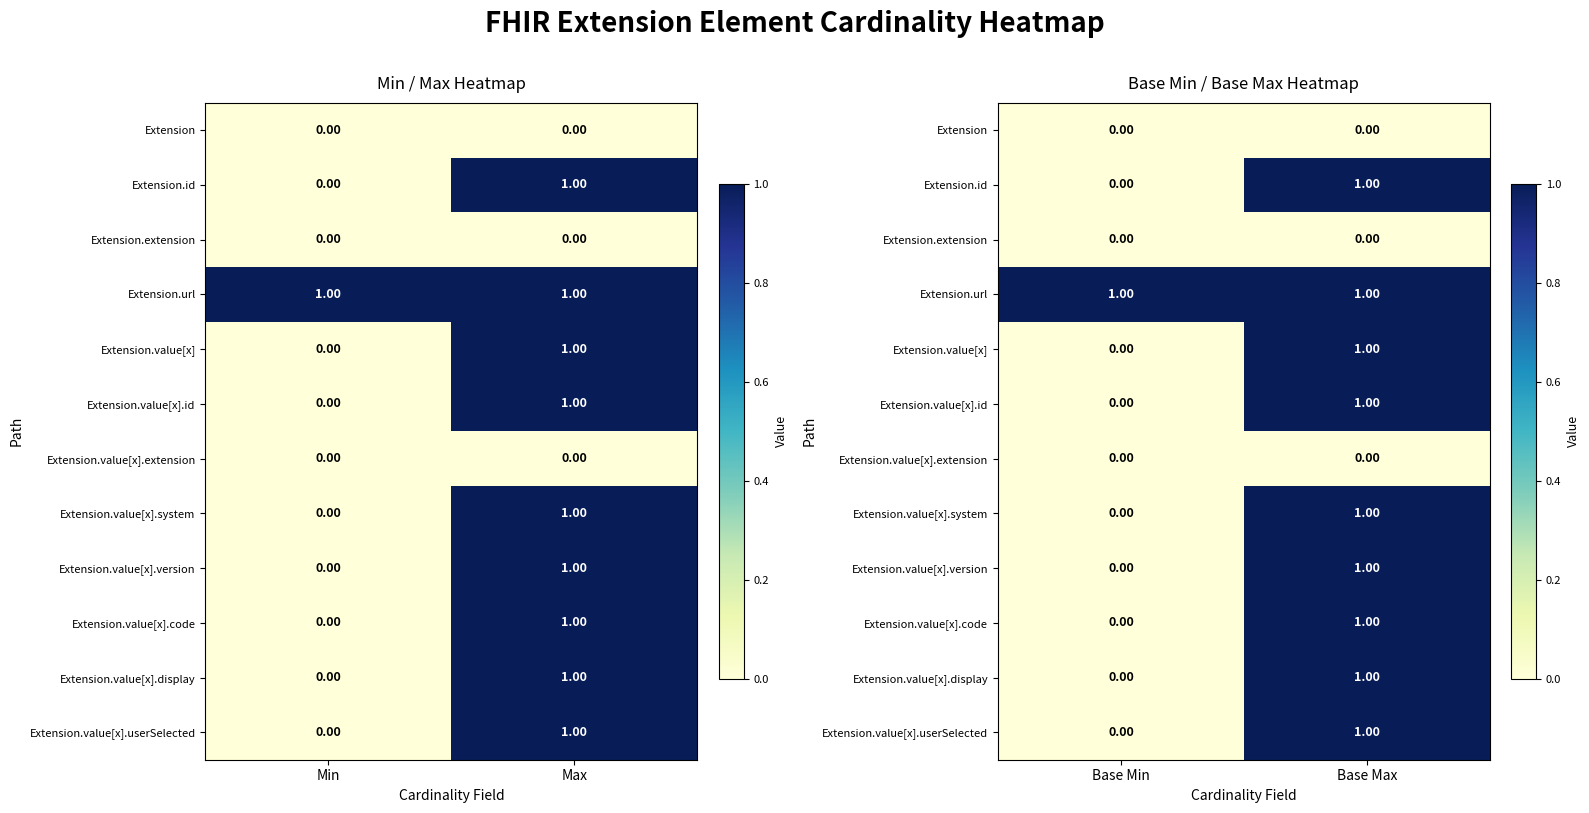

What is the difference between the maximum and minimum values in the Extension.value[x] series?

1